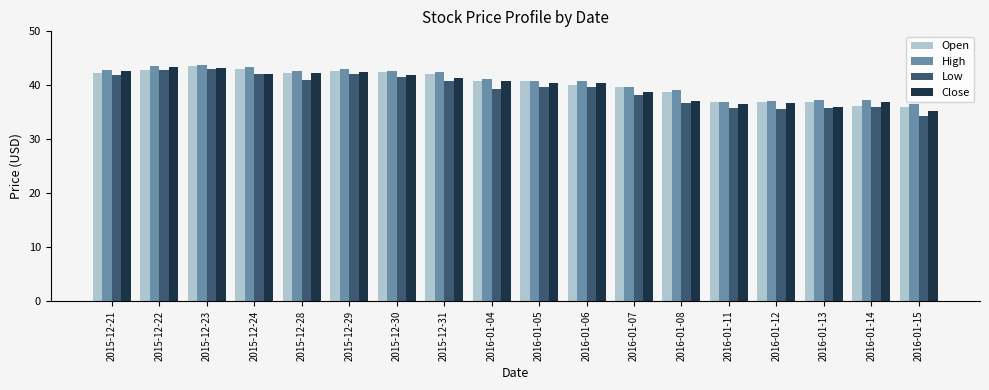

How many categories are shown in the chart?

18